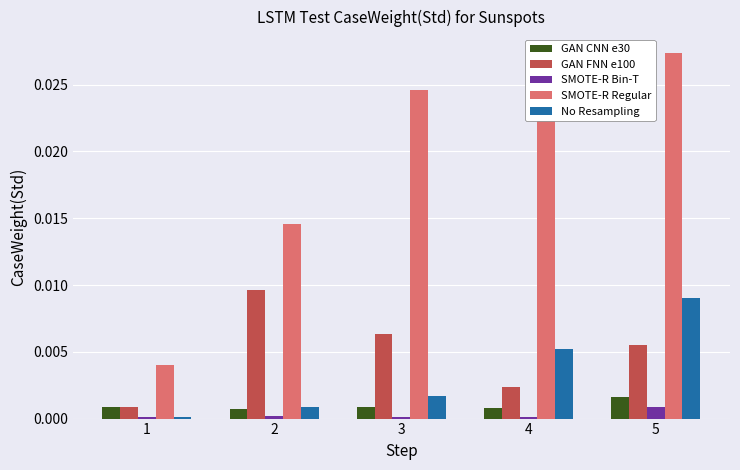

At how many categories does at least one series exceed 0?

5